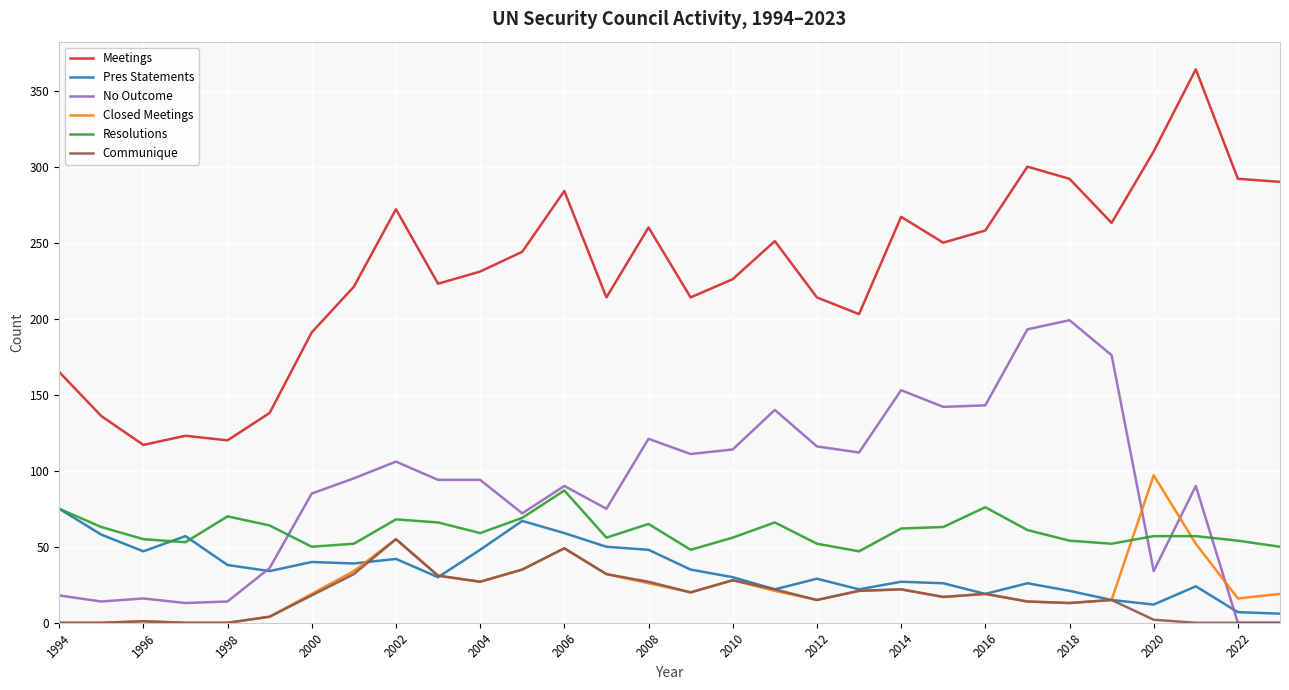

Rank the series by their maximum value, from highest to lowest.

Meetings, No Outcome, Closed Meetings, Resolutions, Pres Statements, Communique